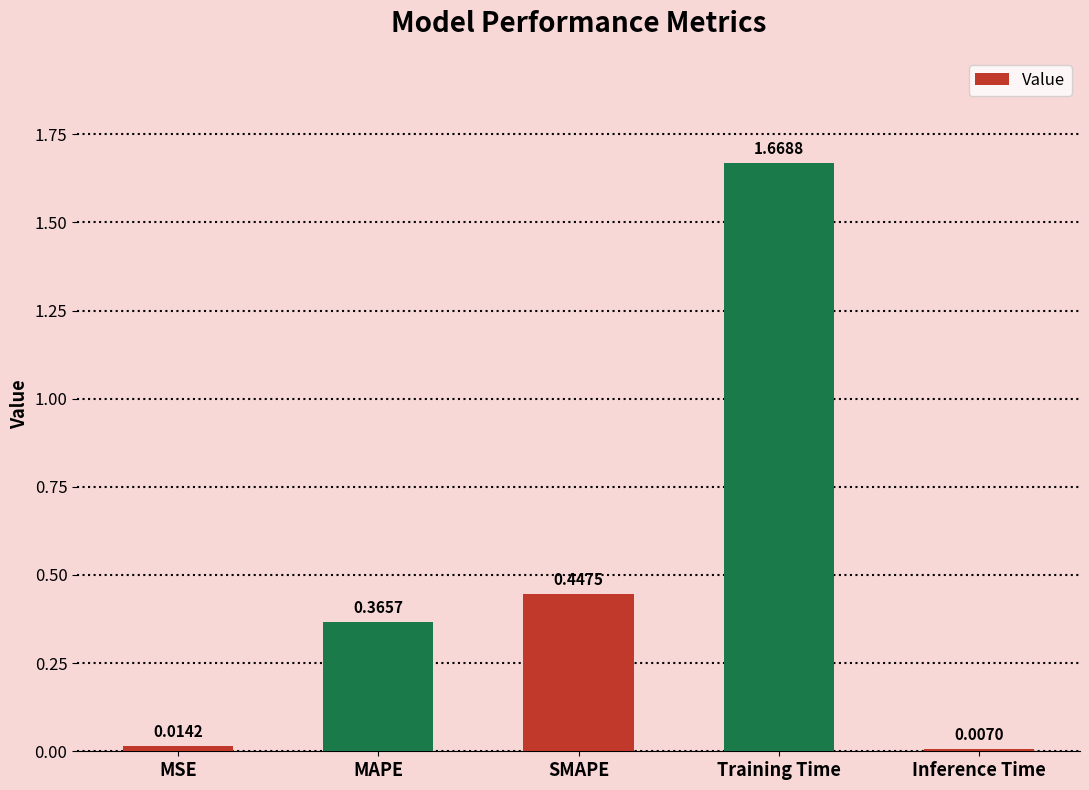

What is the average value?

0.5